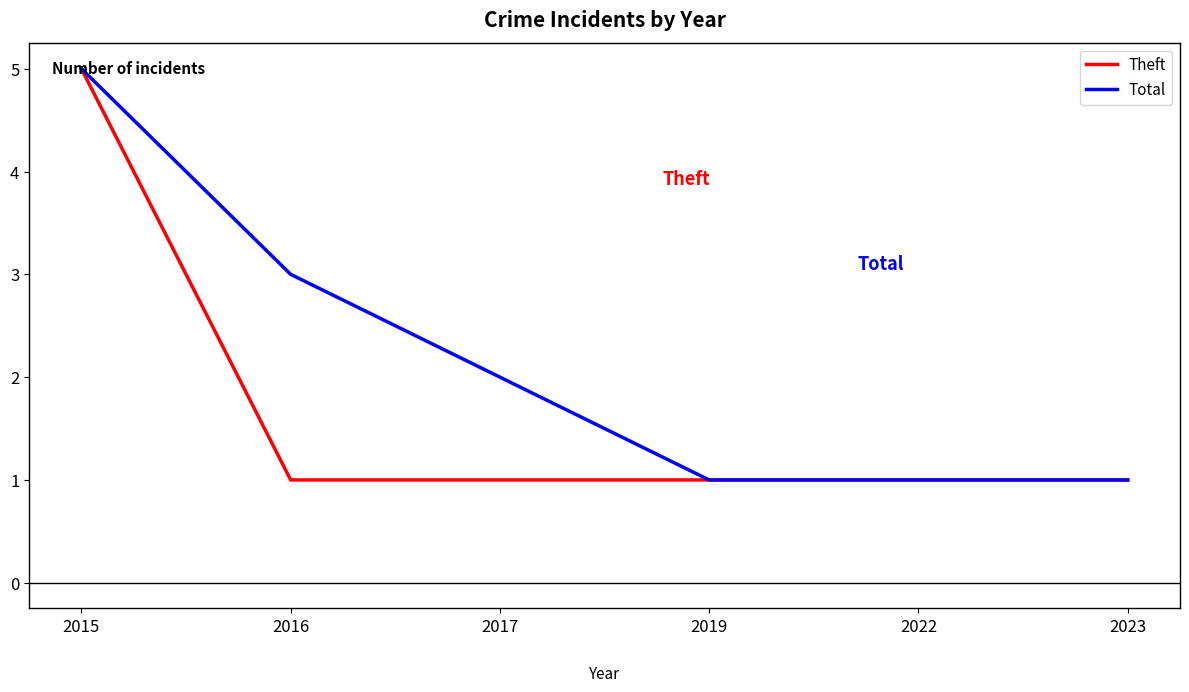

Which label corresponds to the largest value in the chart?

2015